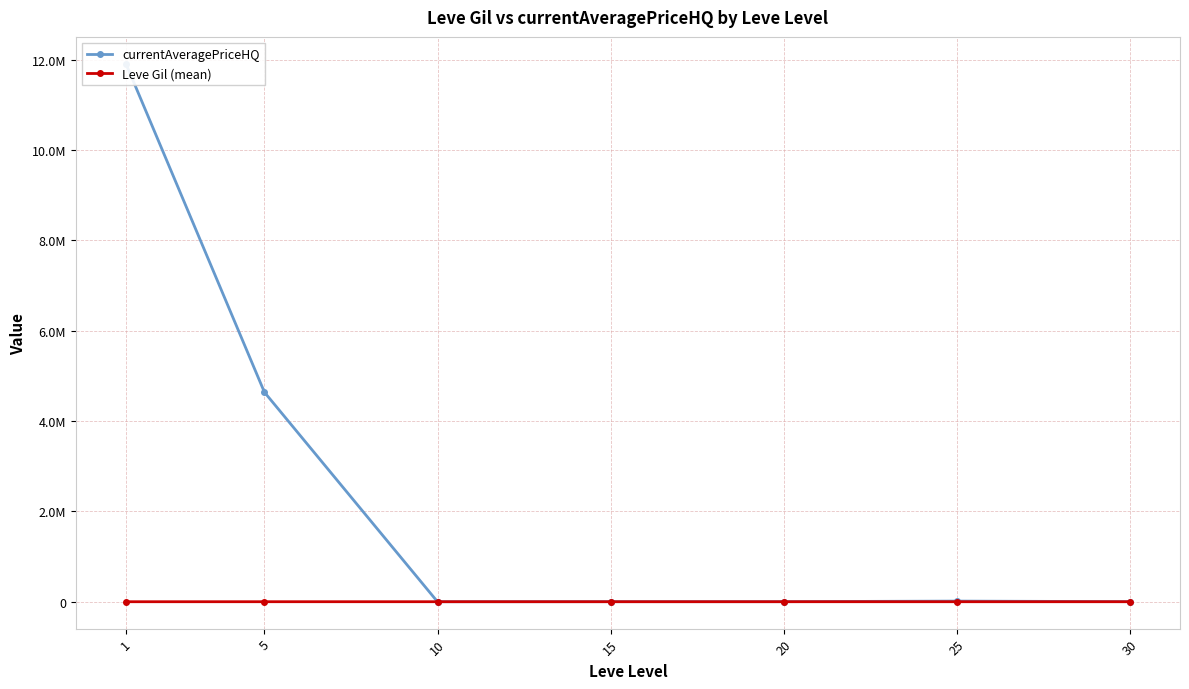

True or false: currentAveragePriceHQ and Leve Gil (mean) intersect in this chart.

True